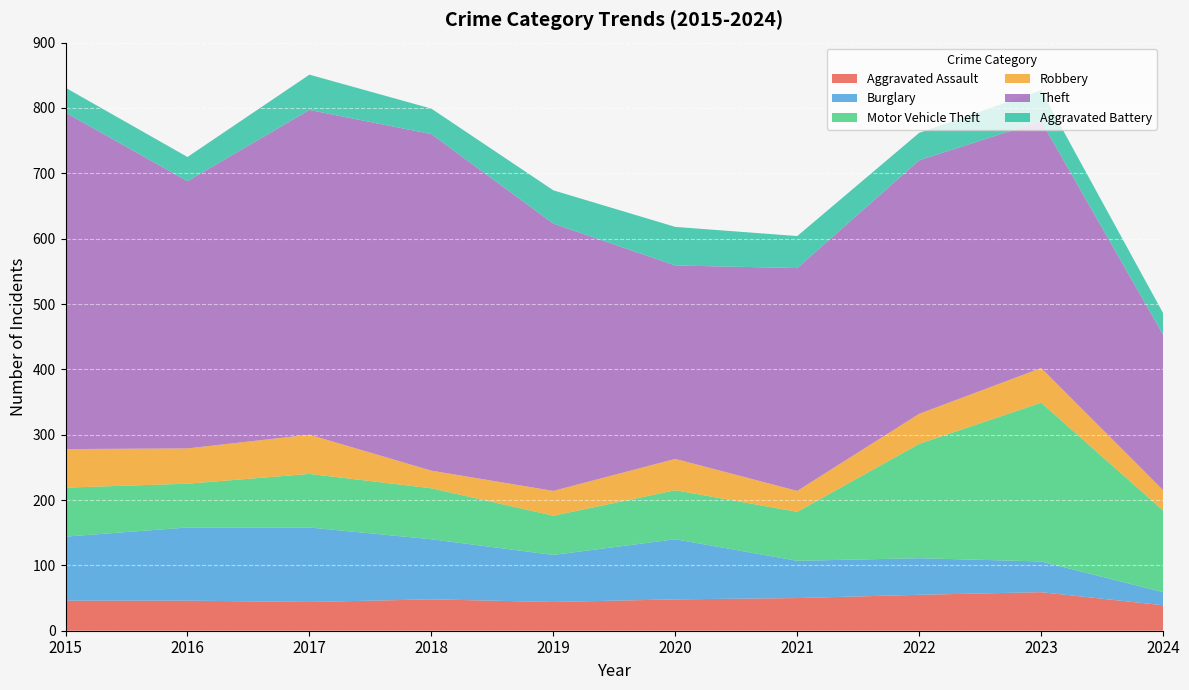

Reading left to right, transcribe all the data shown in this chart.

Aggravated Assault: 46	46	44	48	44	48	50	55	59	39
Burglary: 98	112	114	92	72	92	57	56	47	20
Motor Vehicle Theft: 75	67	82	78	60	75	75	175	243	125
Robbery: 59	54	60	27	38	48	32	46	53	31
Theft: 515	409	497	515	409	296	341	388	378	238
Aggravated Battery: 38	37	54	39	51	59	49	42	47	33